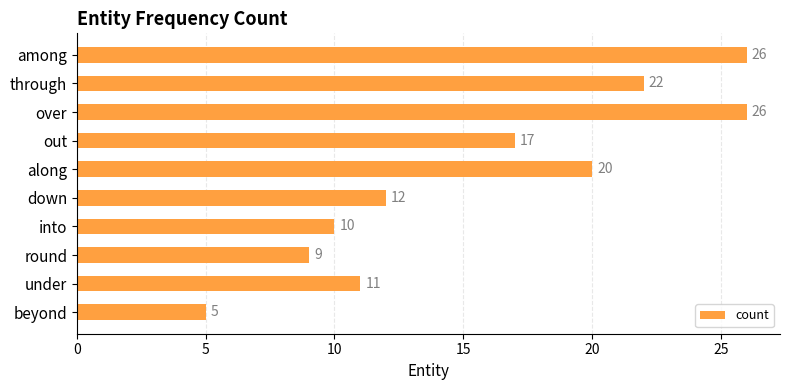

What value does the data have at out, to the nearest 10?

20